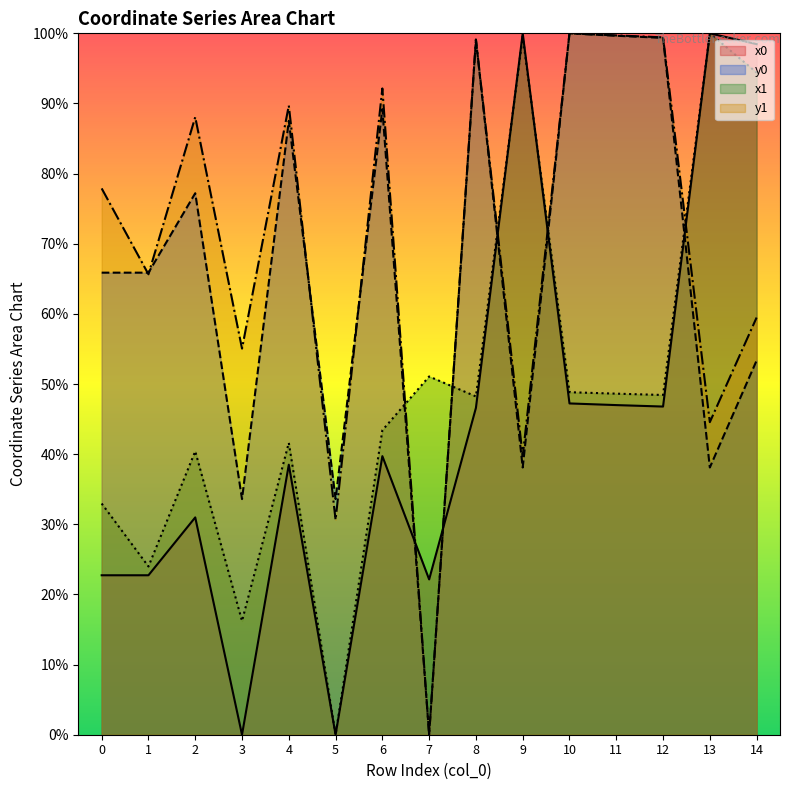

How many intersections are there between x1 and x0?

2